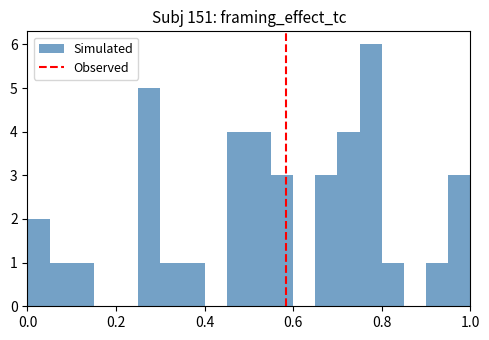

Around what value on the x-axis is the tallest bar? Give the approximate position of its centre, as read against the axis.

0.78